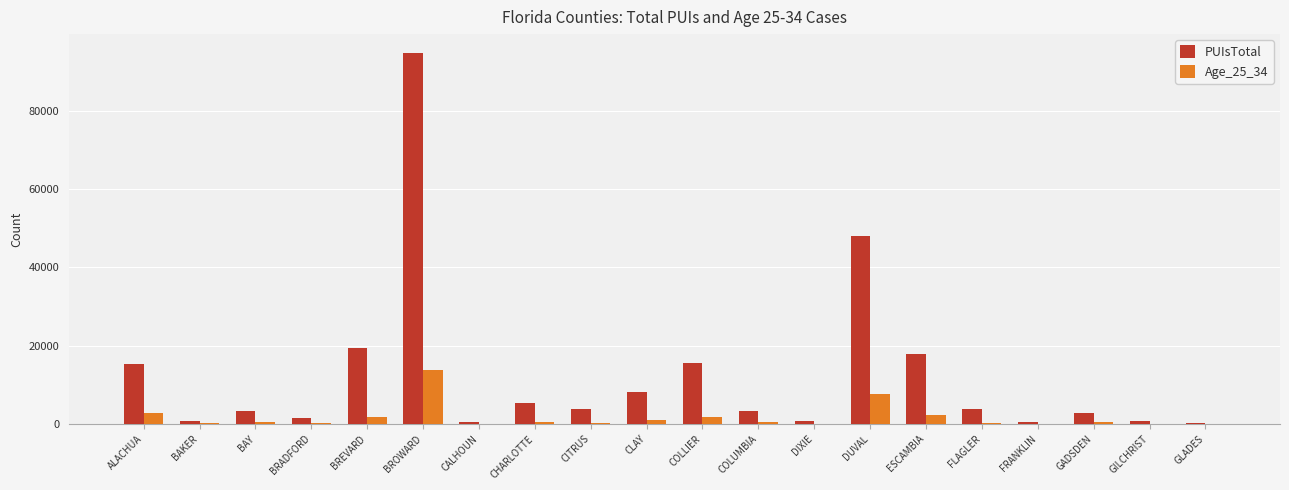

At which label does Age_25_34 reach its peak?

BROWARD